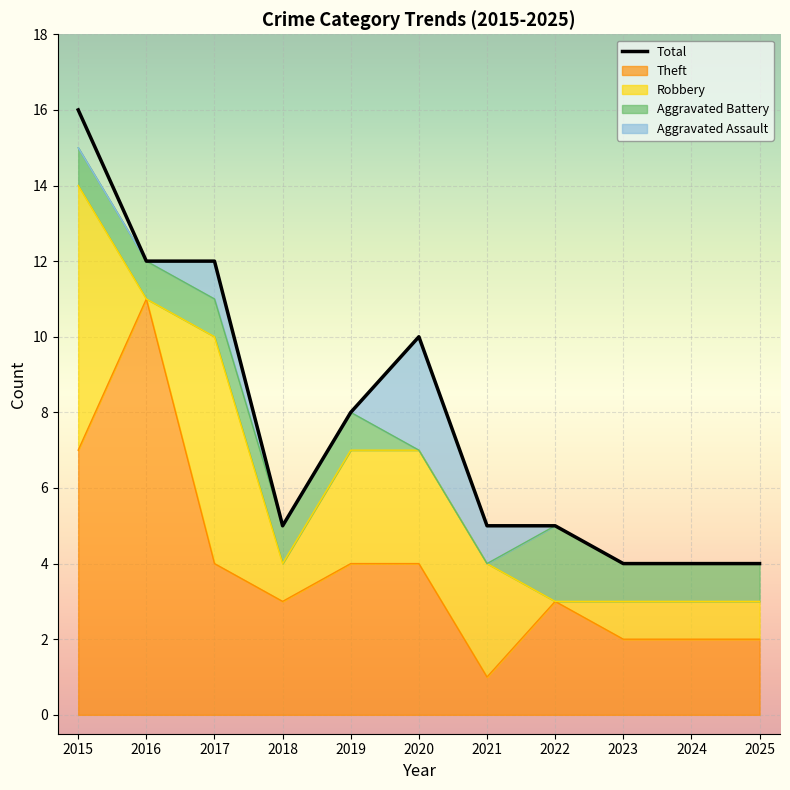

The value at 2016 is 7. True or false?

False